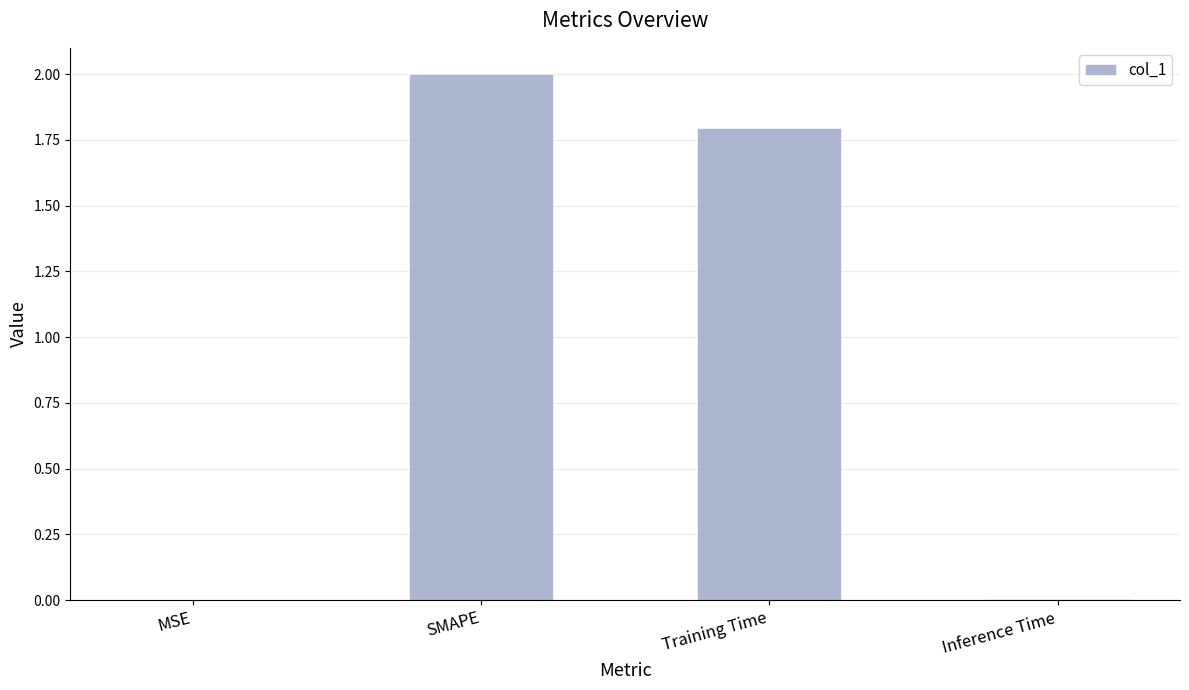

What is the sum of all values?

3.8